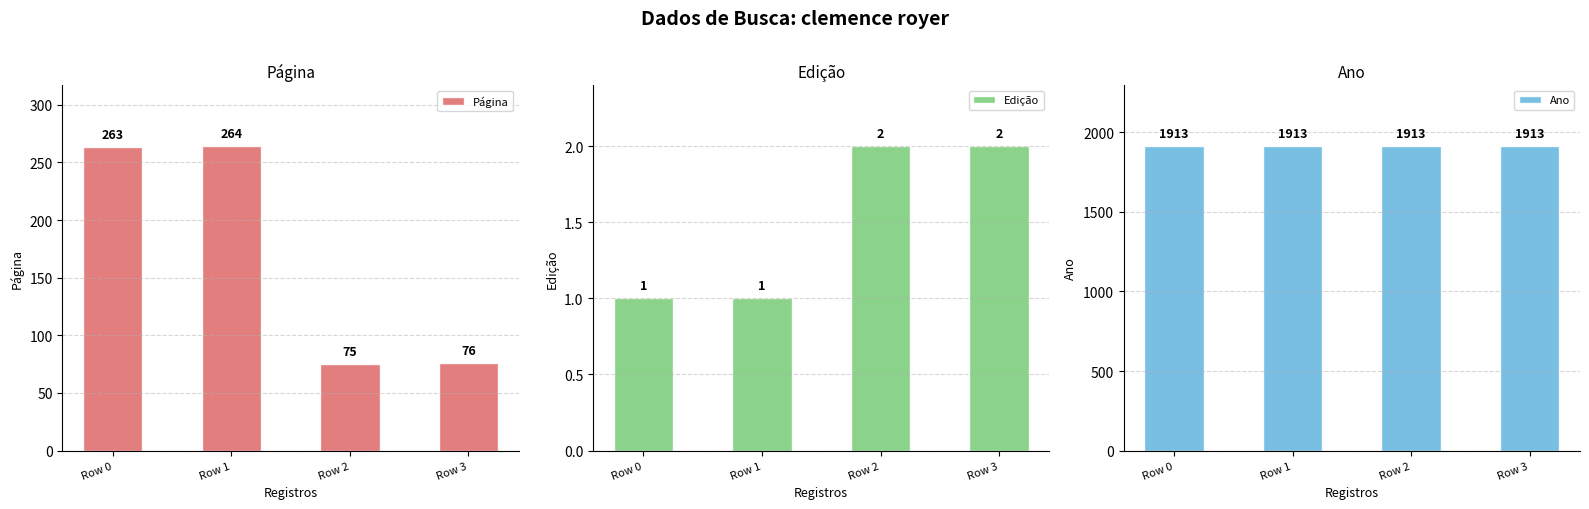

What is the total value across all series at Row 3?

1991